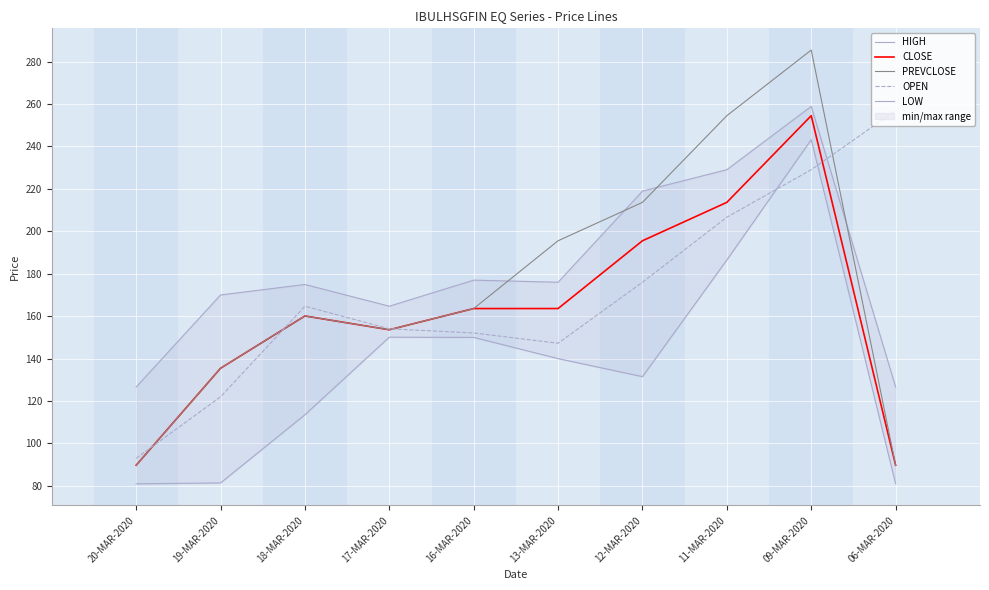

Where do OPEN and CLOSE first cross each other?

20-MAR-2020 and 19-MAR-2020